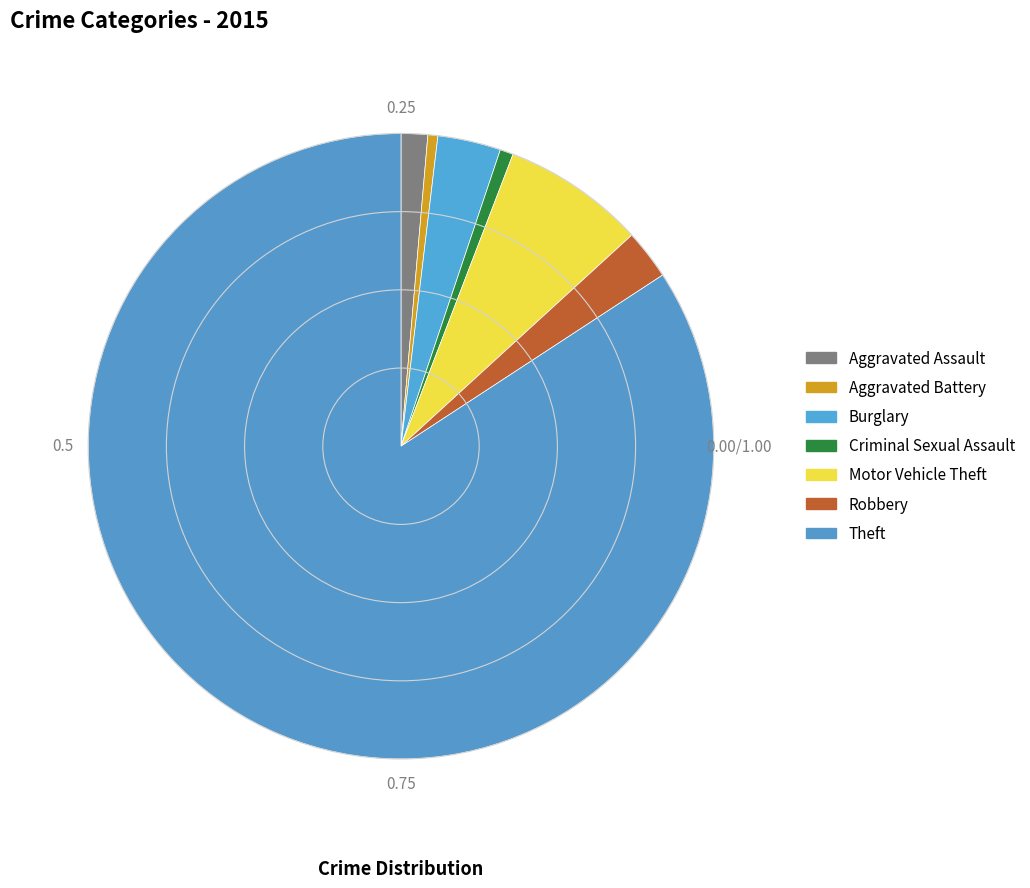

How many slices are in this pie chart?

7